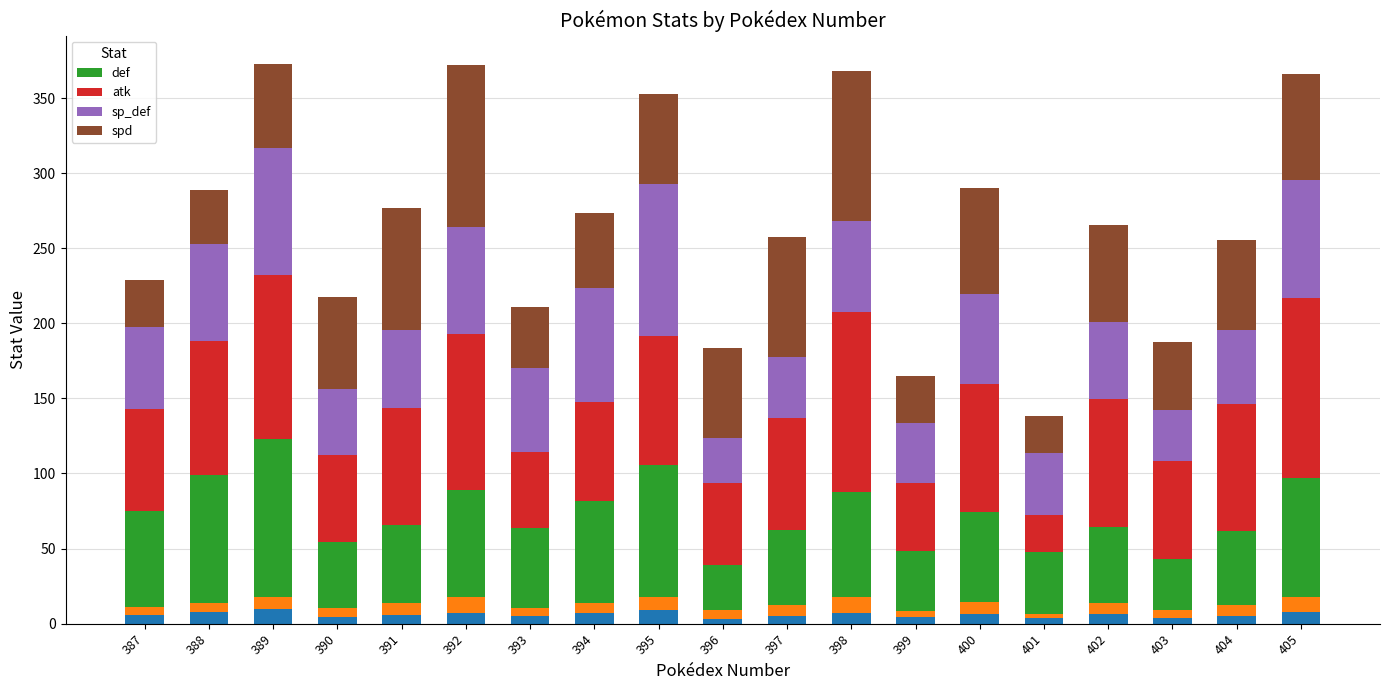

What is the spread (max minus min) of values at 394?

26.0